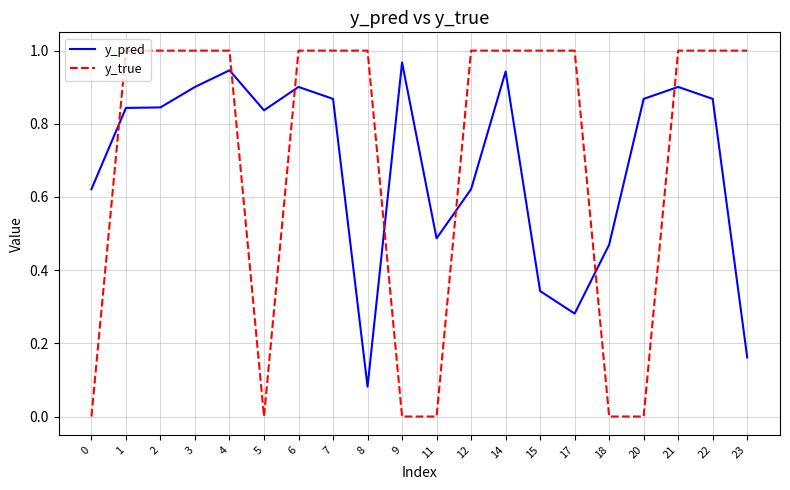

Which series has the largest range (max minus min)?

y_true